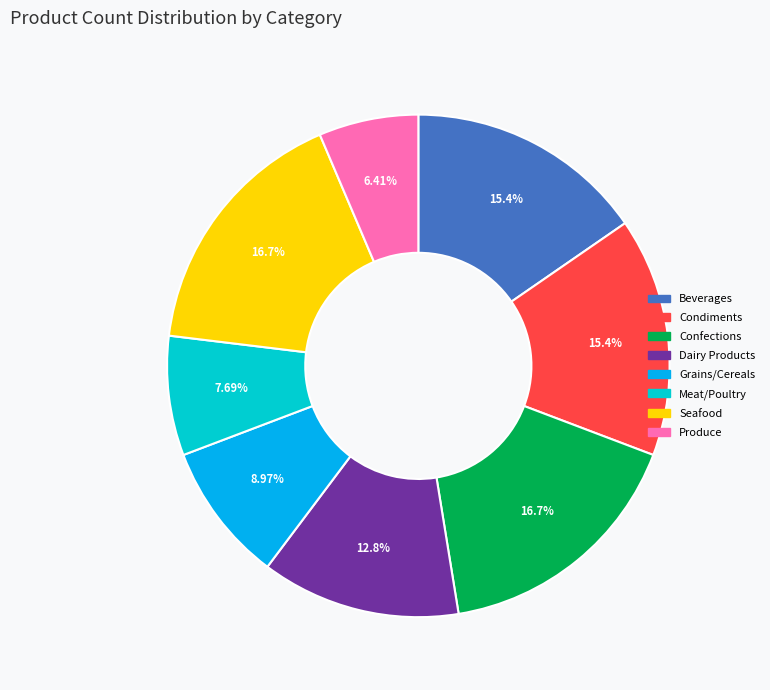

Does any single category account for the majority?

No